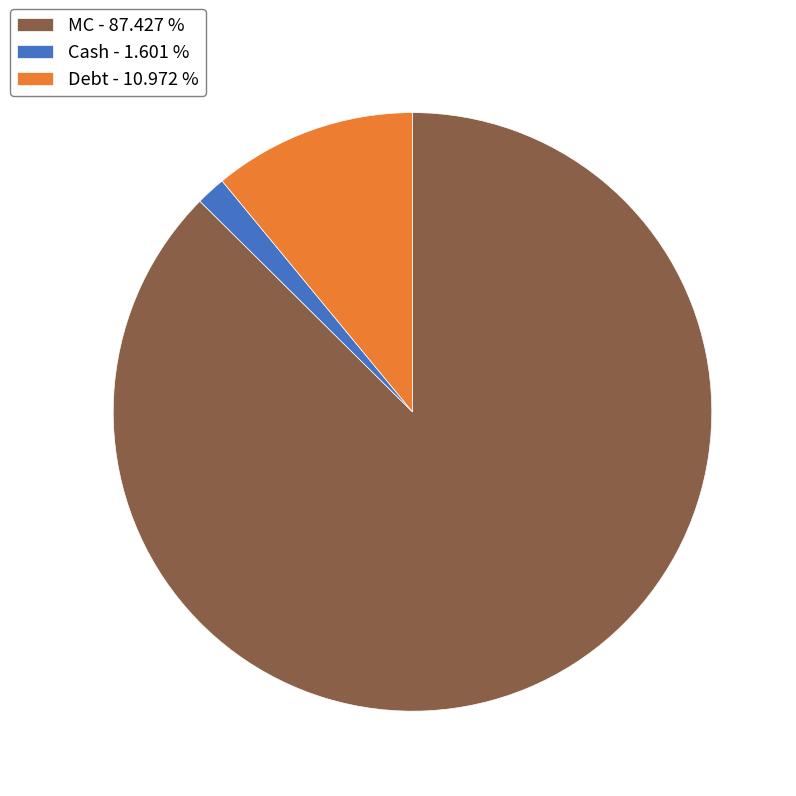

Is there a majority slice in this chart?

Yes